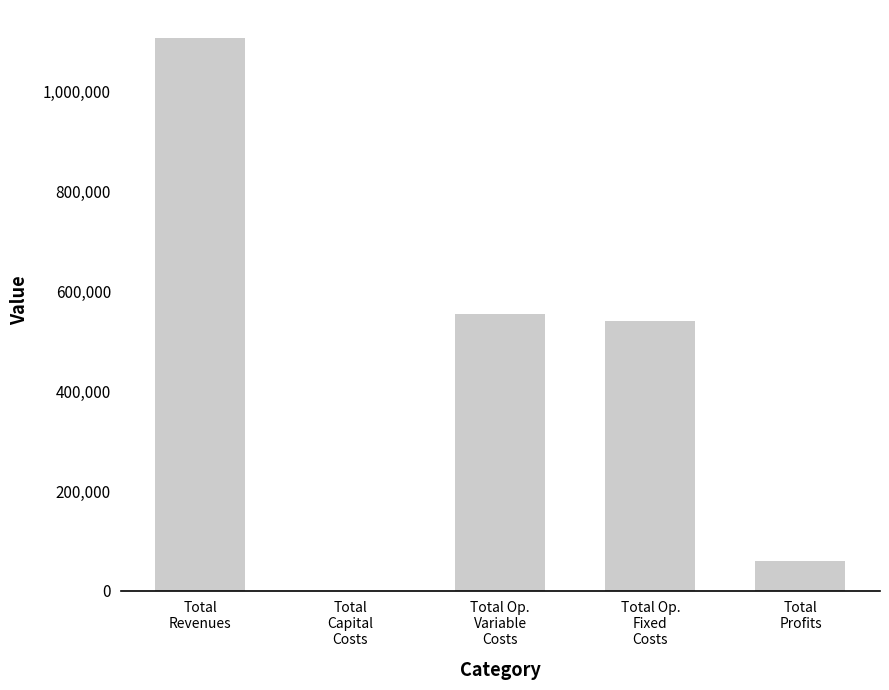

Count the number of categories in the chart.

5